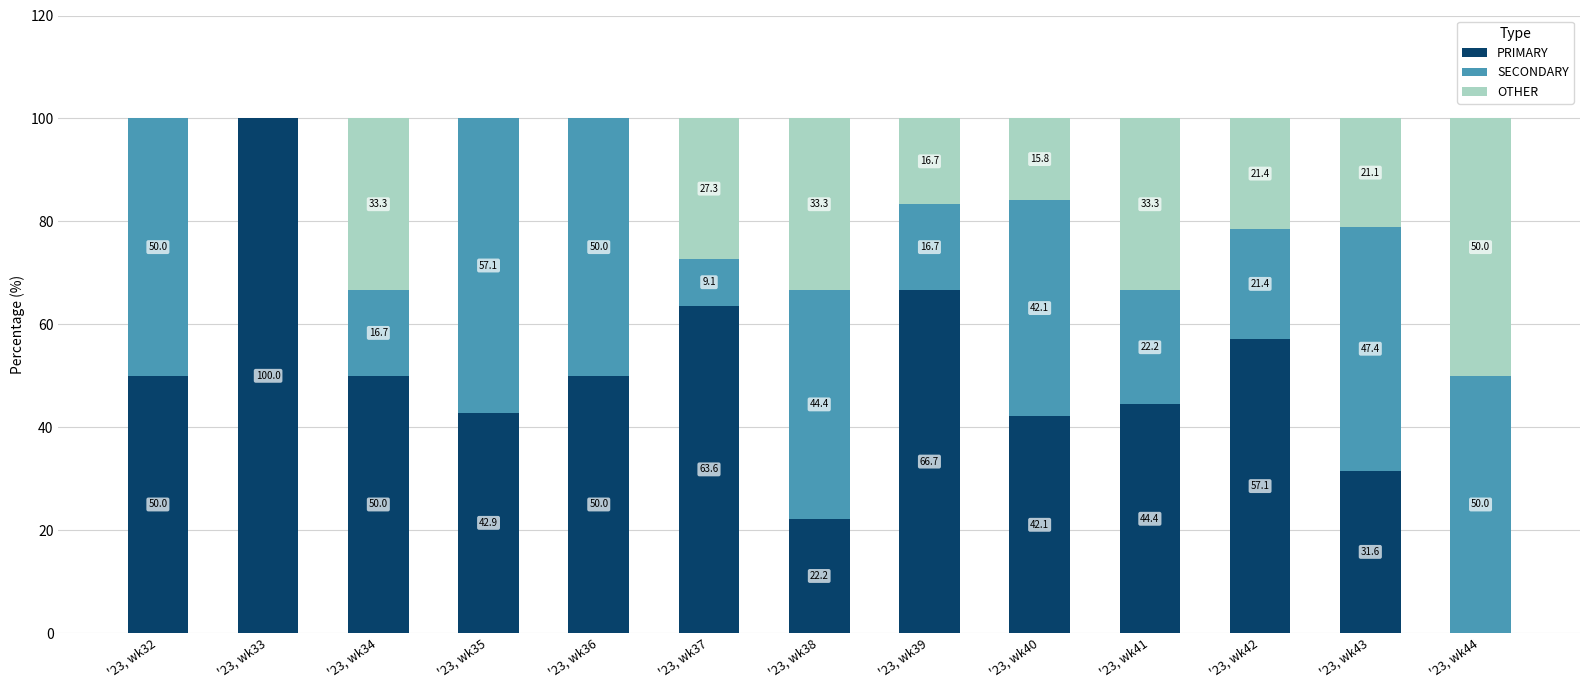

Count the number of categories in the chart.

13